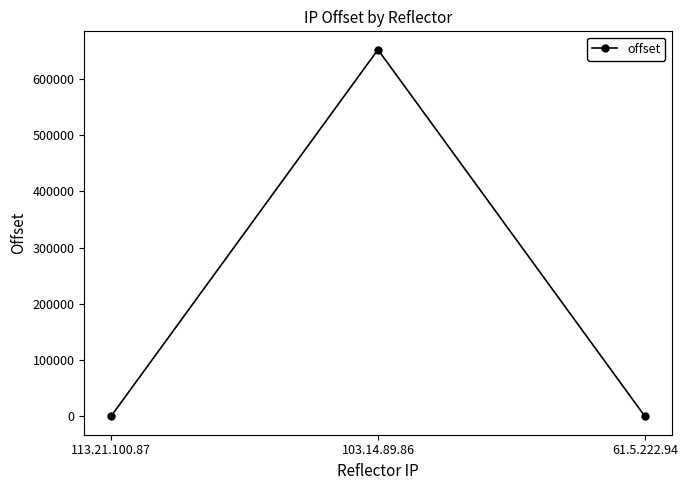

What is the difference between the maximum and second lowest values?

651791